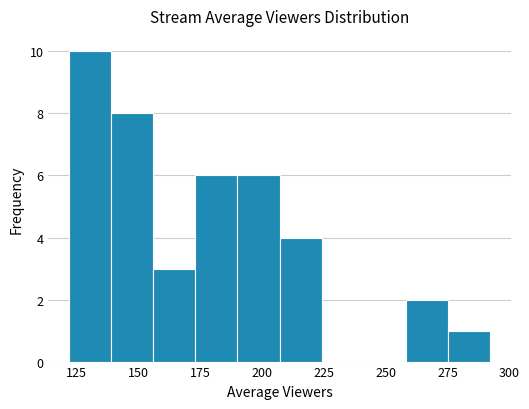

Read against the x-axis, roughly where is the centre of the tallest bar?

130